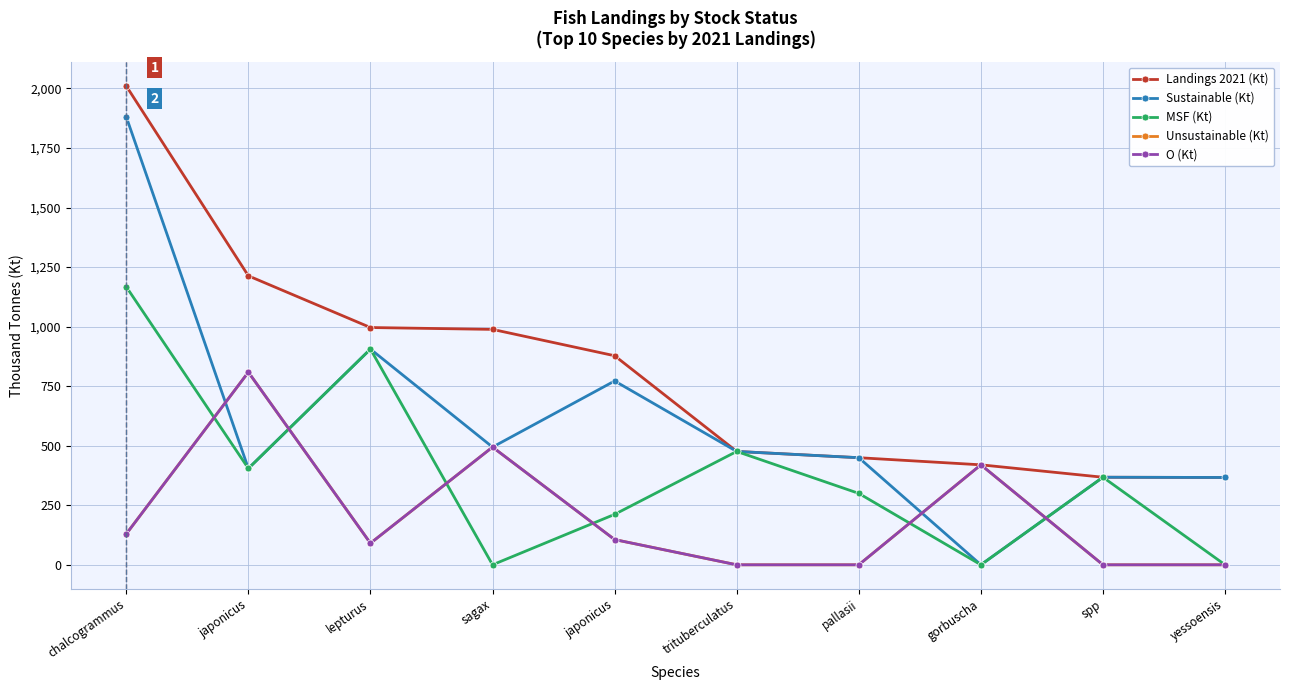

Which series changed the most between lepturus and japonicus?

MSF (Kt)